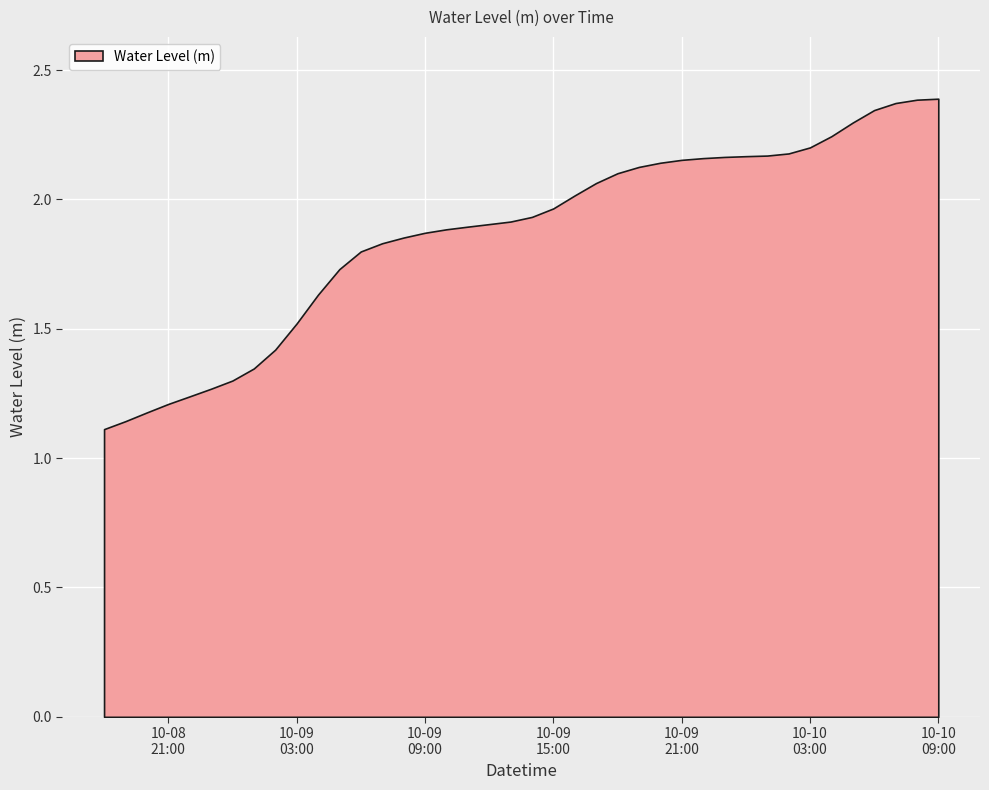

Which has a higher value, 2024-10-09 06:00:00 or 2024-10-10 01:00:00?

2024-10-10 01:00:00